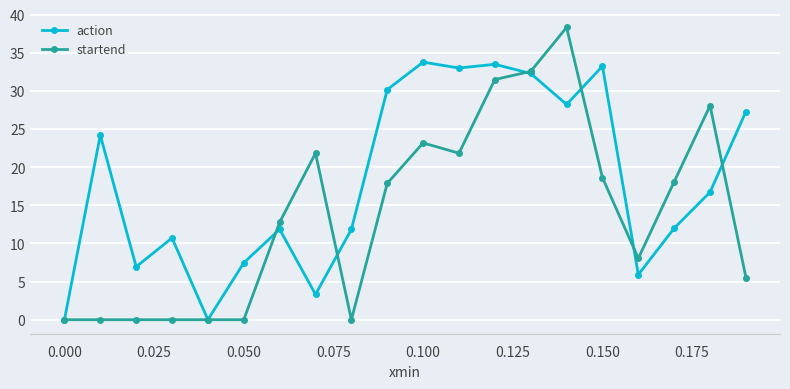

What are all the series names shown in the legend?

action, startend